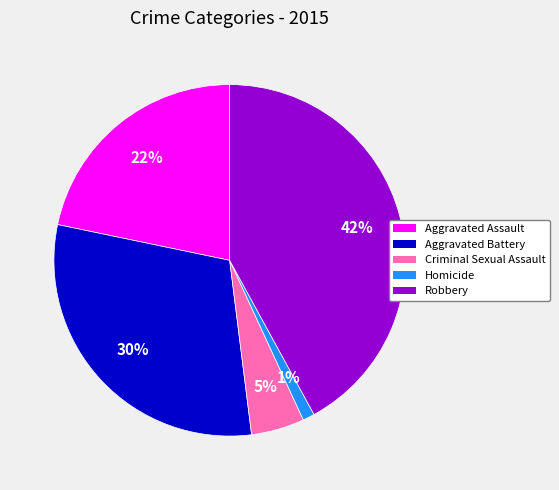

What percentage is the Homicide slice, to the nearest percent?

1%